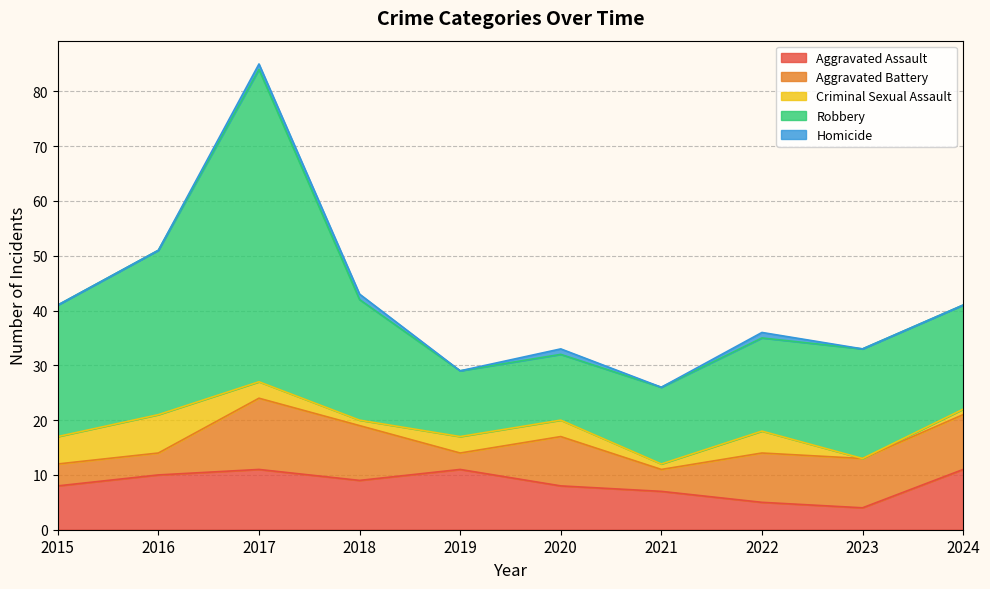

What is the total value across all series at 2023?

33